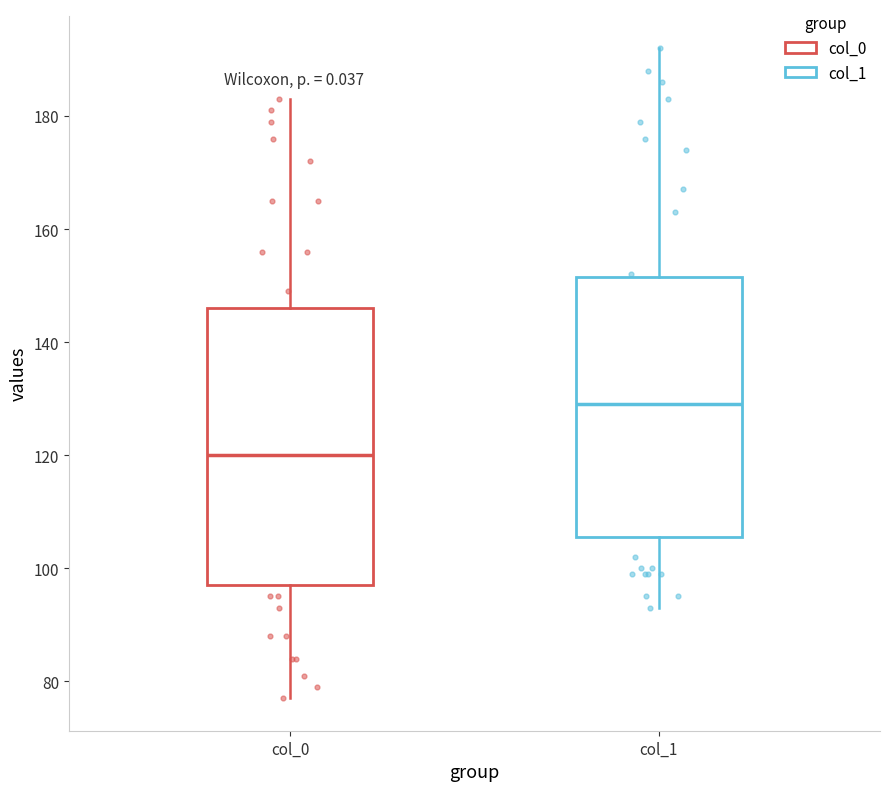

Which box's median line is the lowest?

col_0